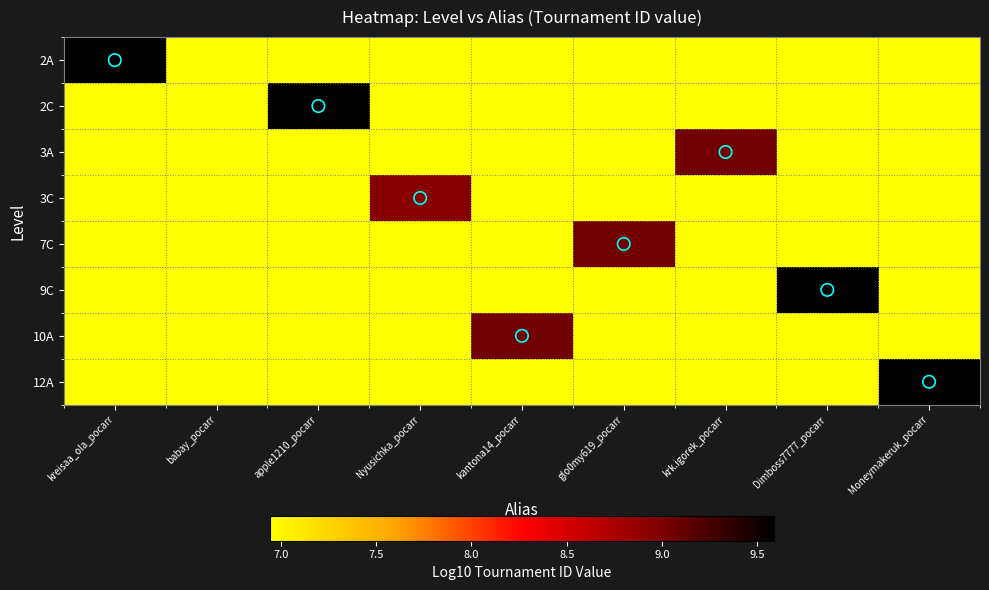

Which has a higher value, babay_pocarr or kantona14_pocarr?

babay_pocarr